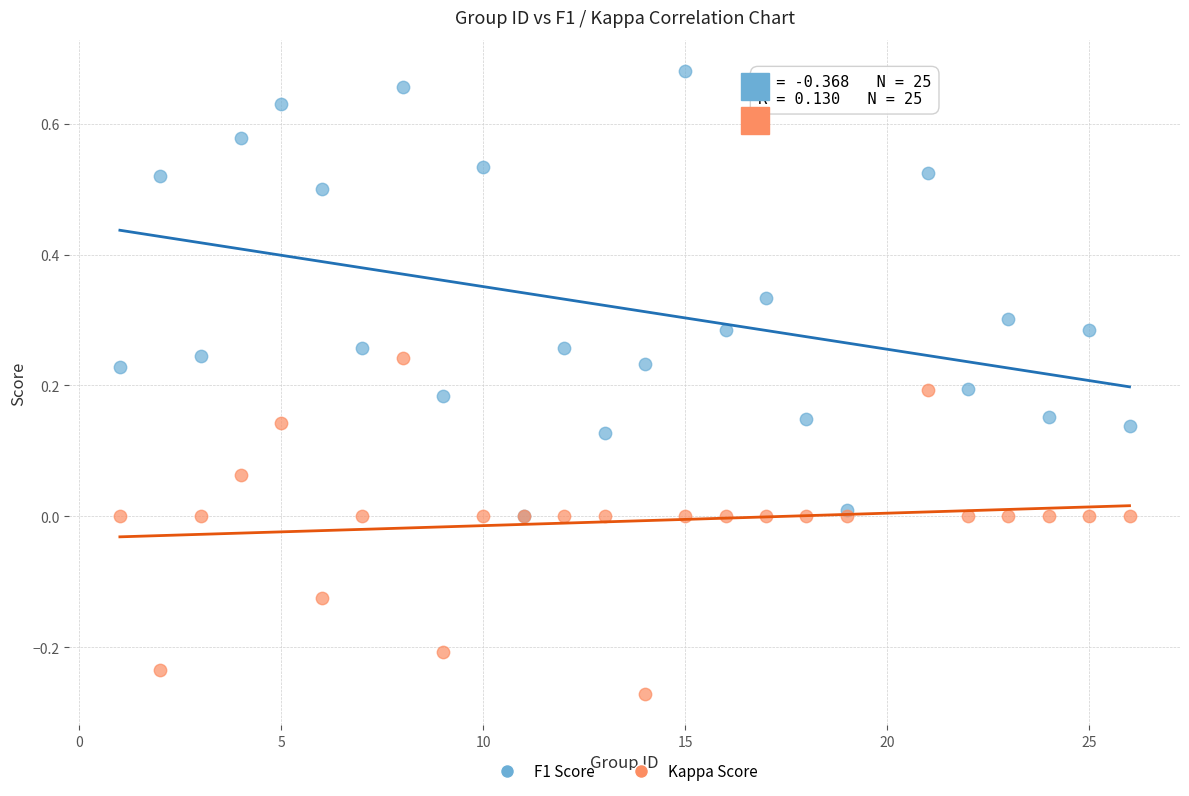

Which series has the widest spread of Y values?

F1 Score